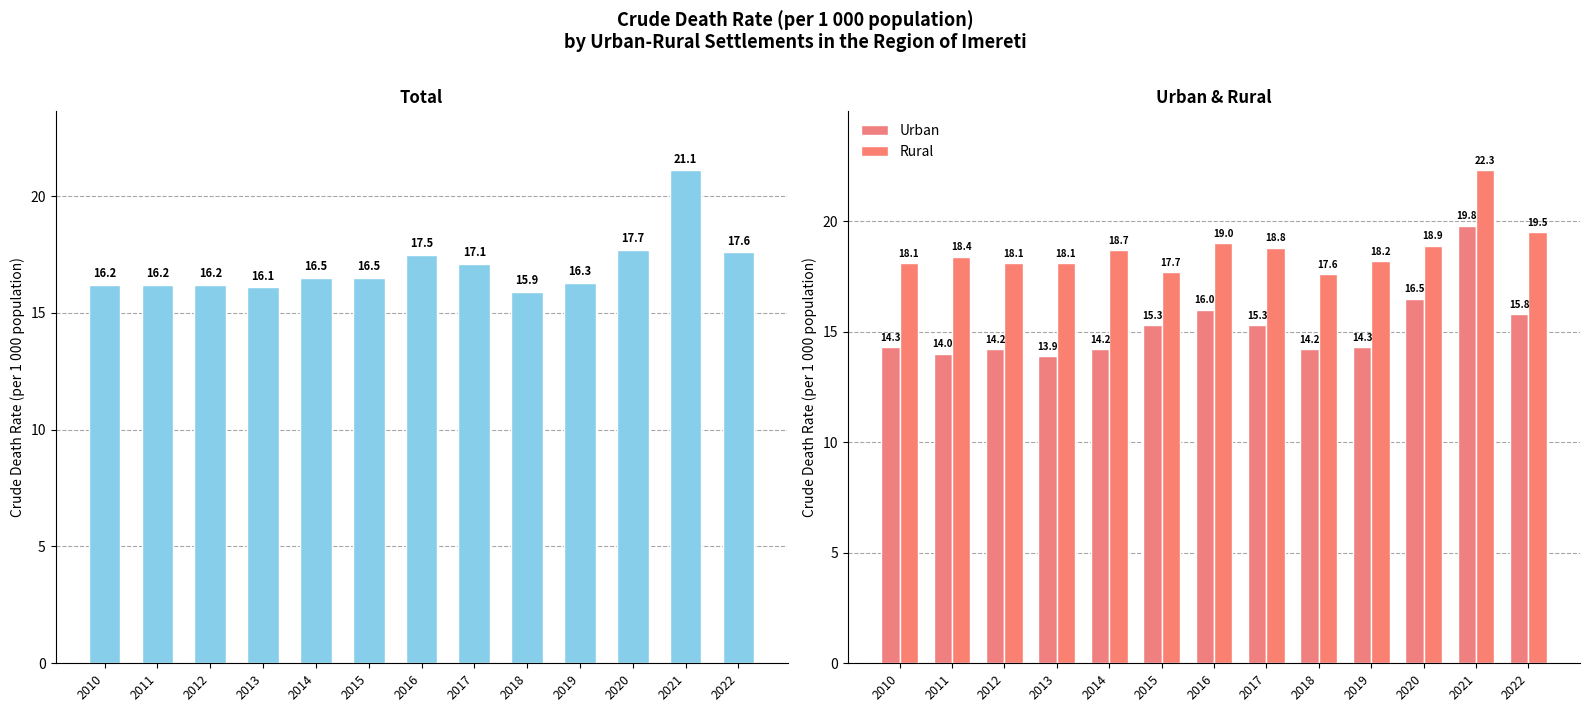

Between 2012 and 2018, which series saw the biggest shift?

Rural